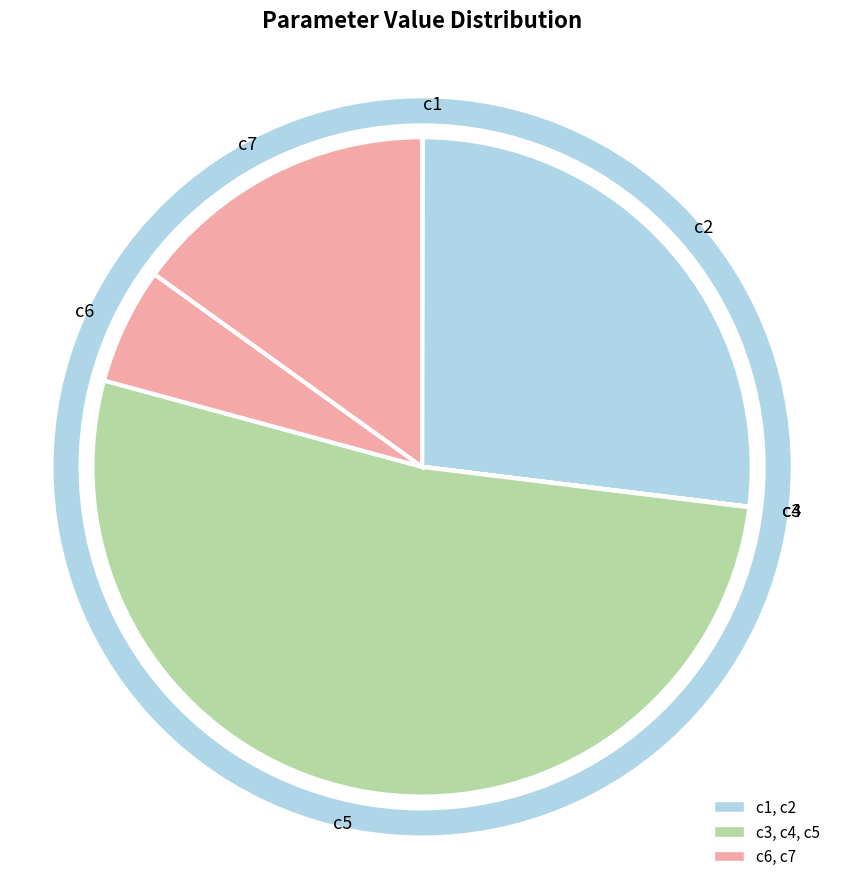

Is c5 the majority of the pie?

Yes